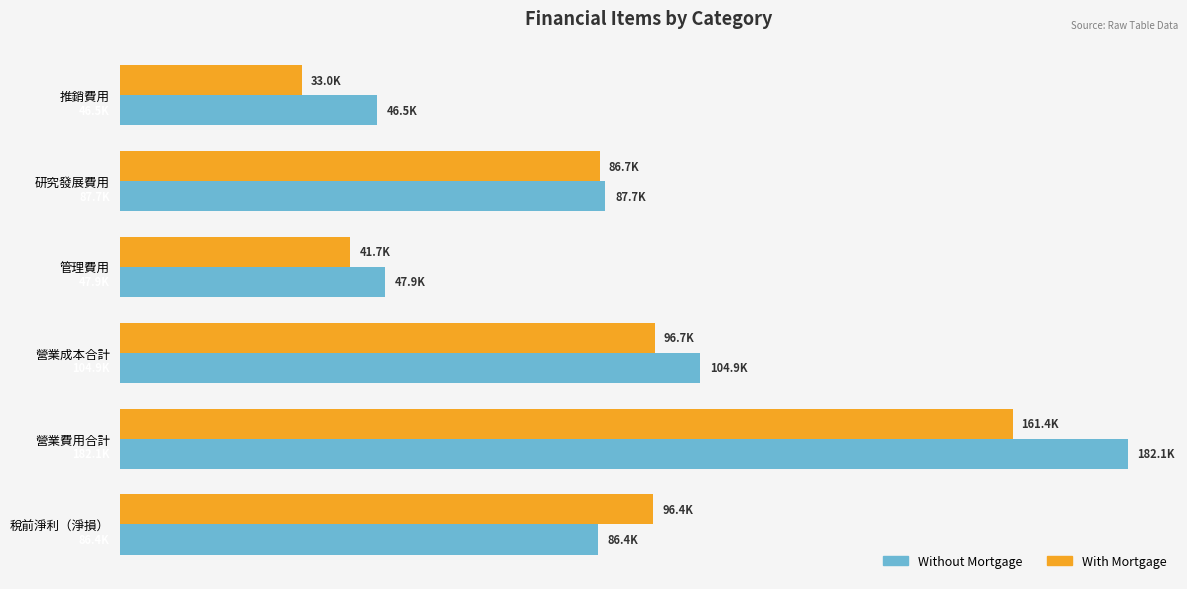

What are all the series names shown in the legend?

Without Mortgage, With Mortgage